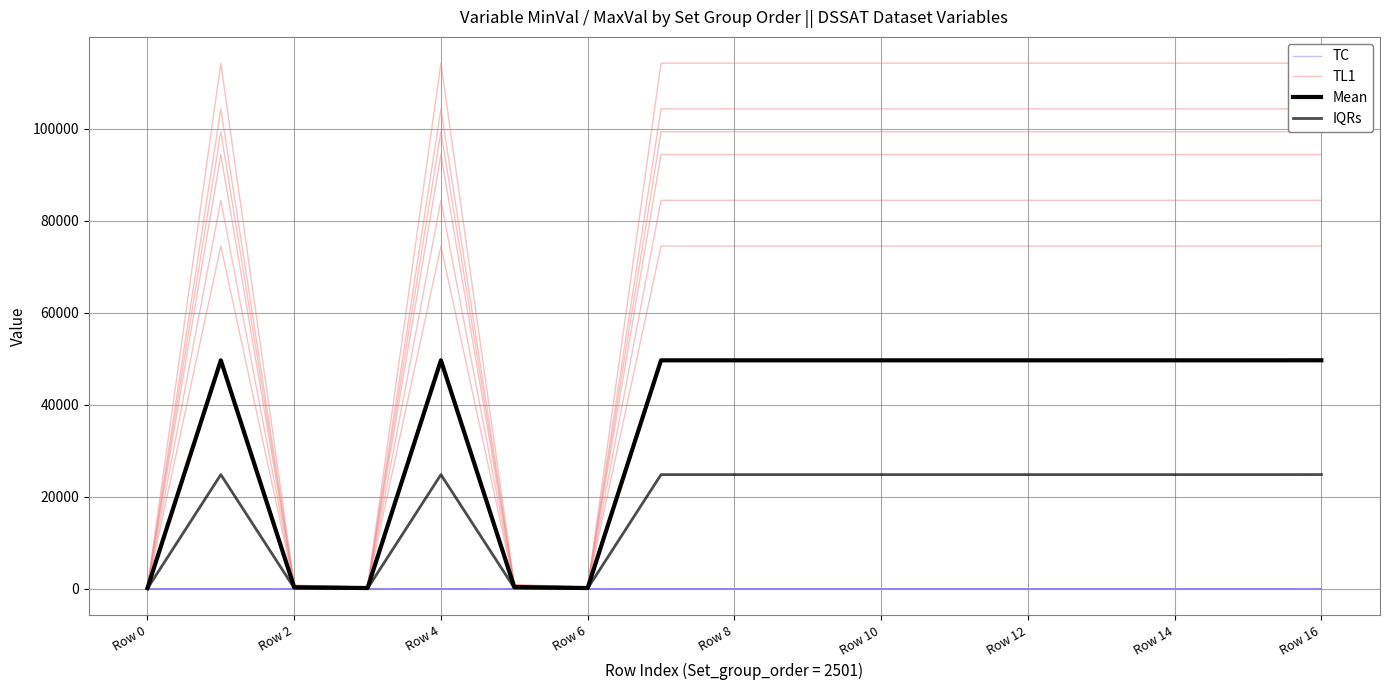

At how many categories does at least one series exceed 89353?

12